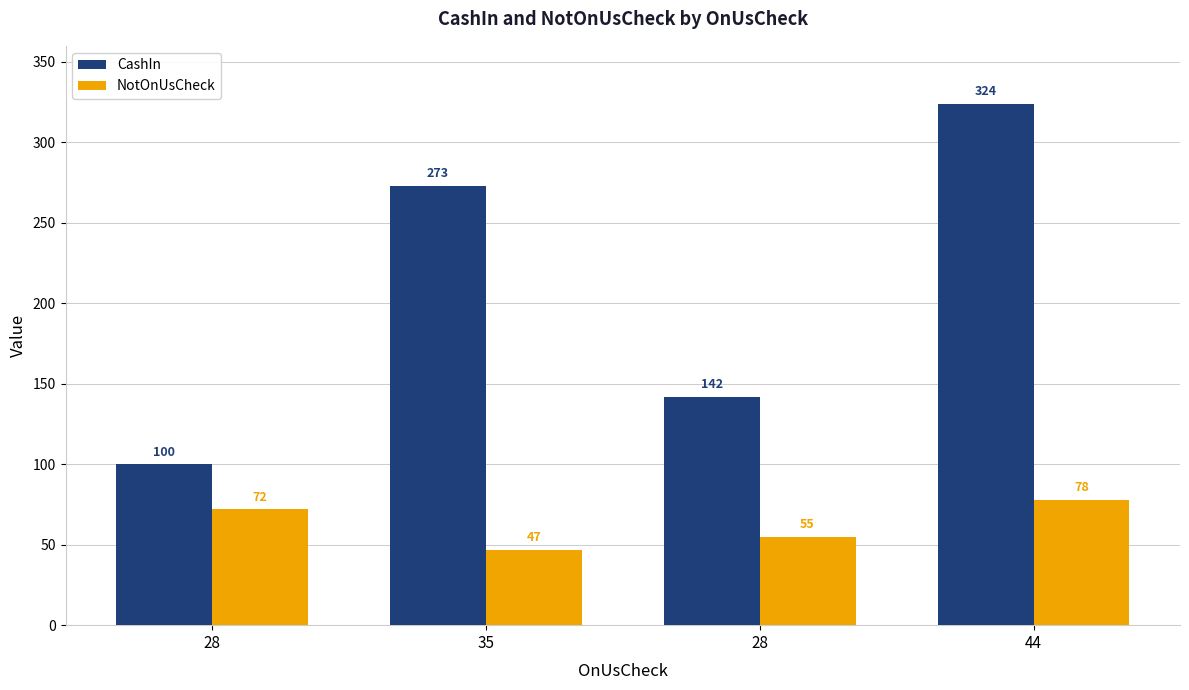

How many values in the NotOnUsCheck series are below 72?

2